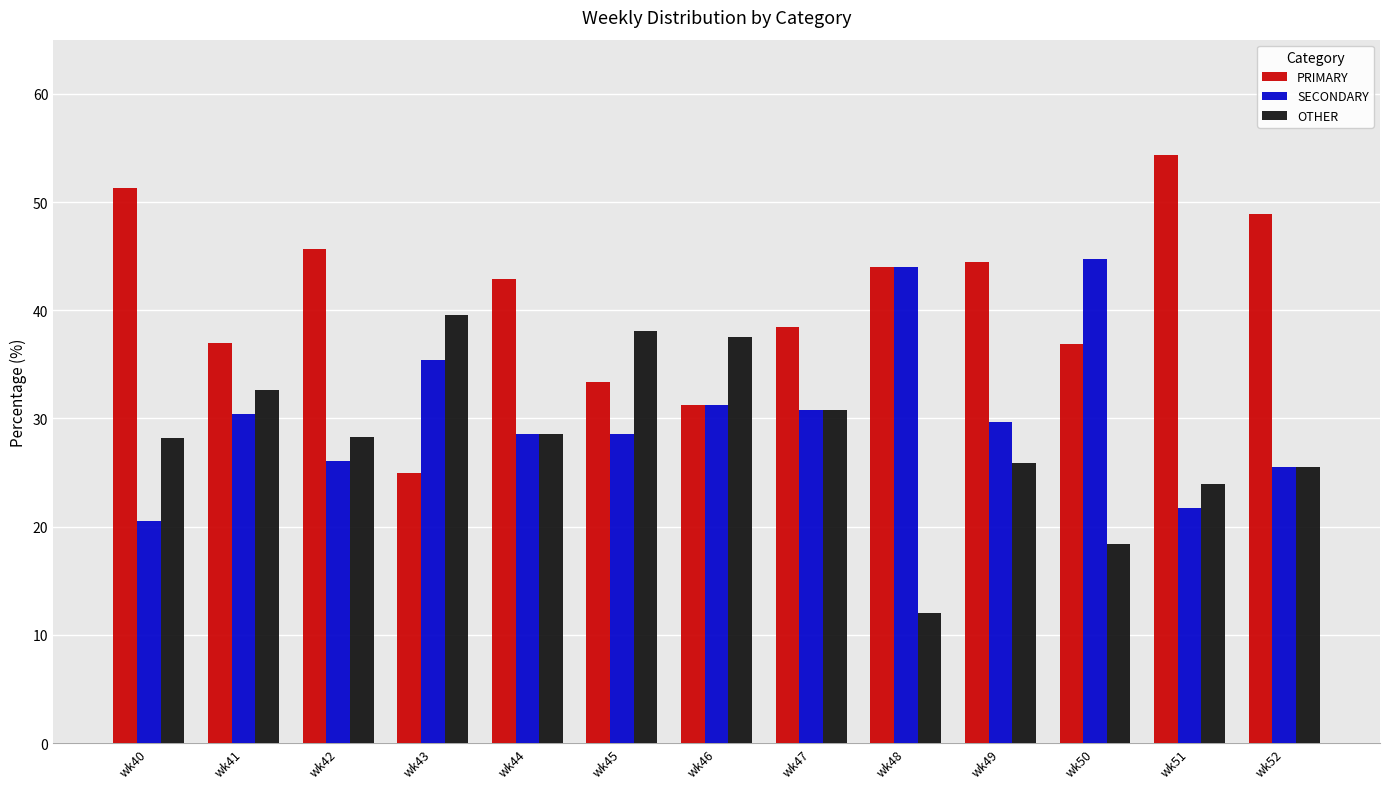

What is the total value across all series at wk51?

100.0